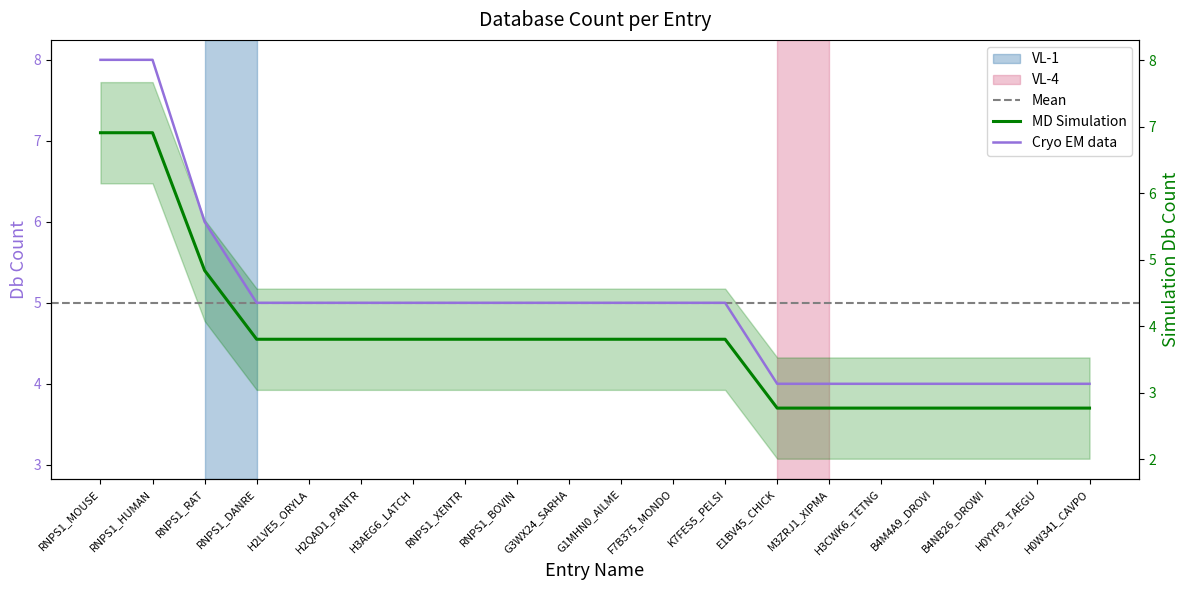

How many data points does each series have?

20